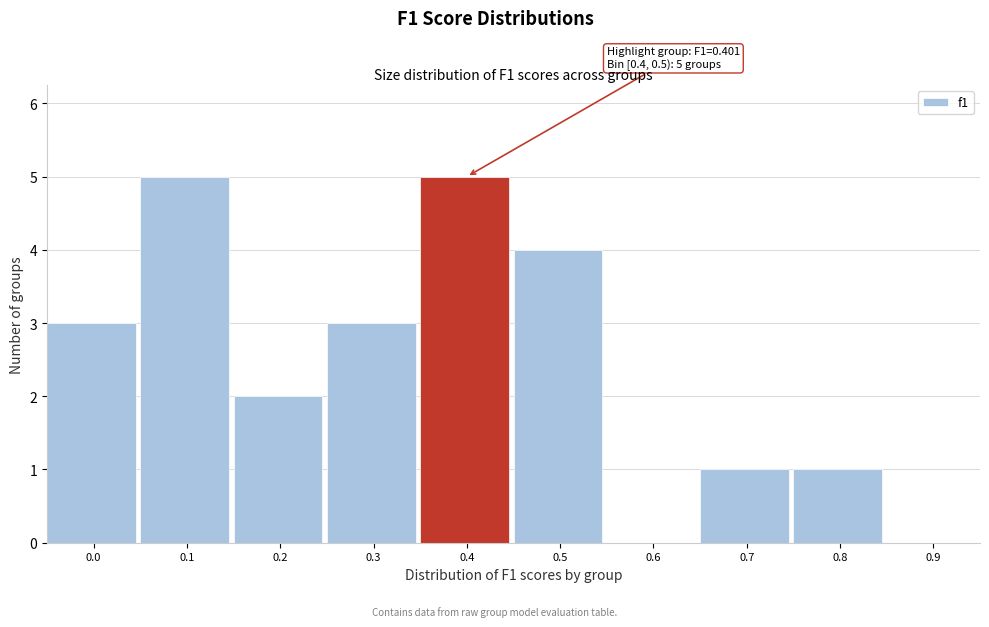

Reading right to left, extract all data points from this chart.

0.9=0	0.8=1	0.7=1	0.6=0	0.5=4	0.4=5	0.3=3	0.2=2	0.1=5	0.0=3